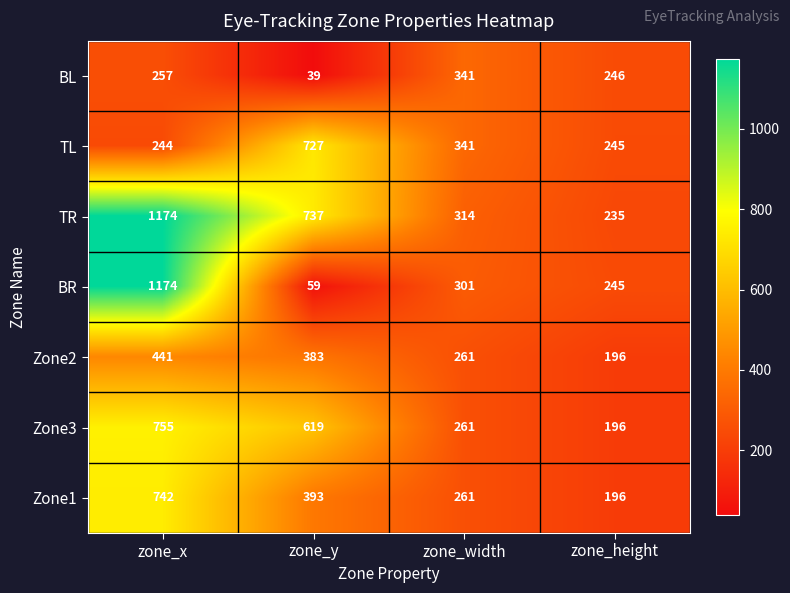

At which label is Zone3 closest to 475?

zone_y